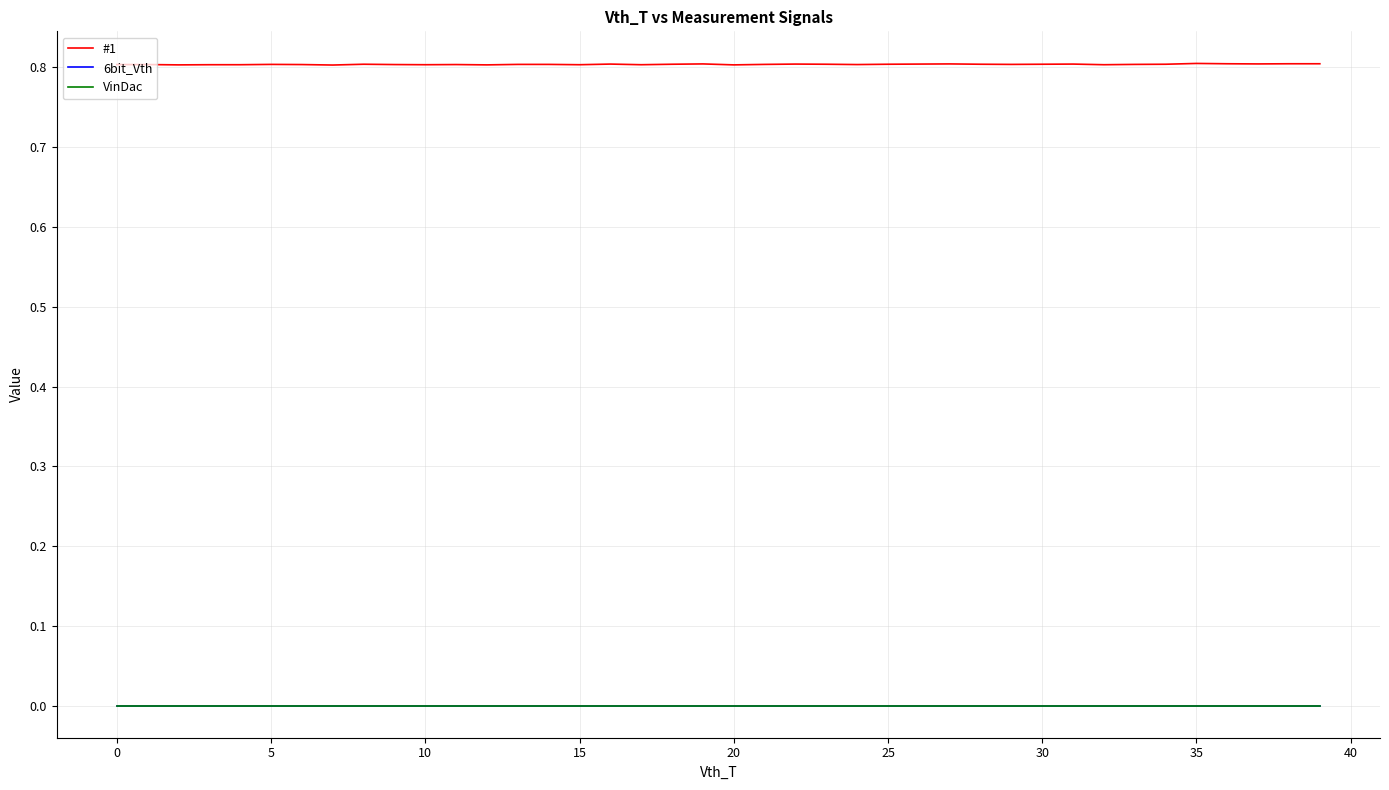

True or false: 6bit_Vth and VinDac cross at least once.

False